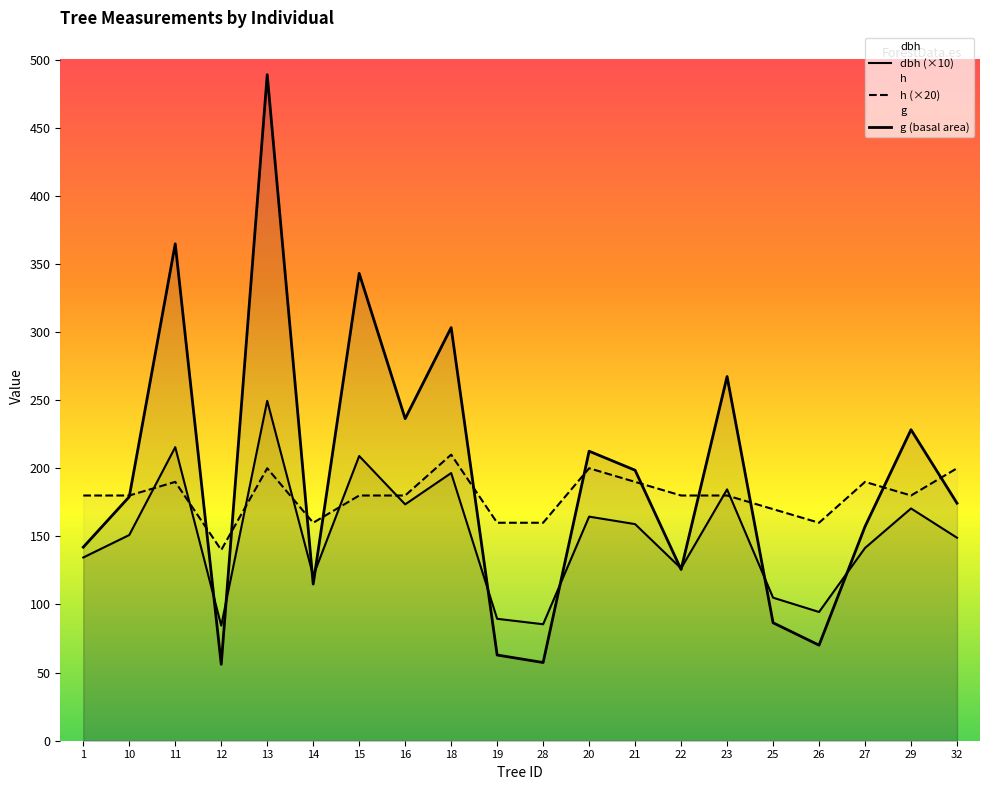

How many categories are shown in the chart?

20